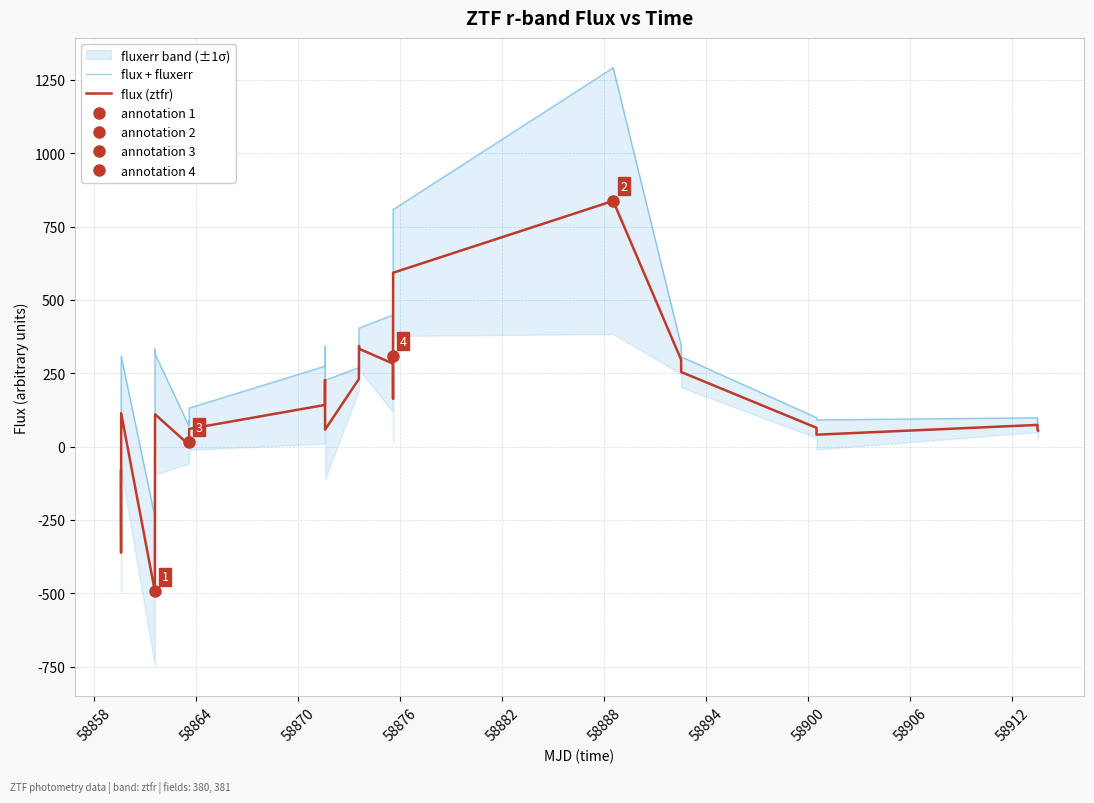

How many interior local peaks does the flux (ztfr) series have?

8